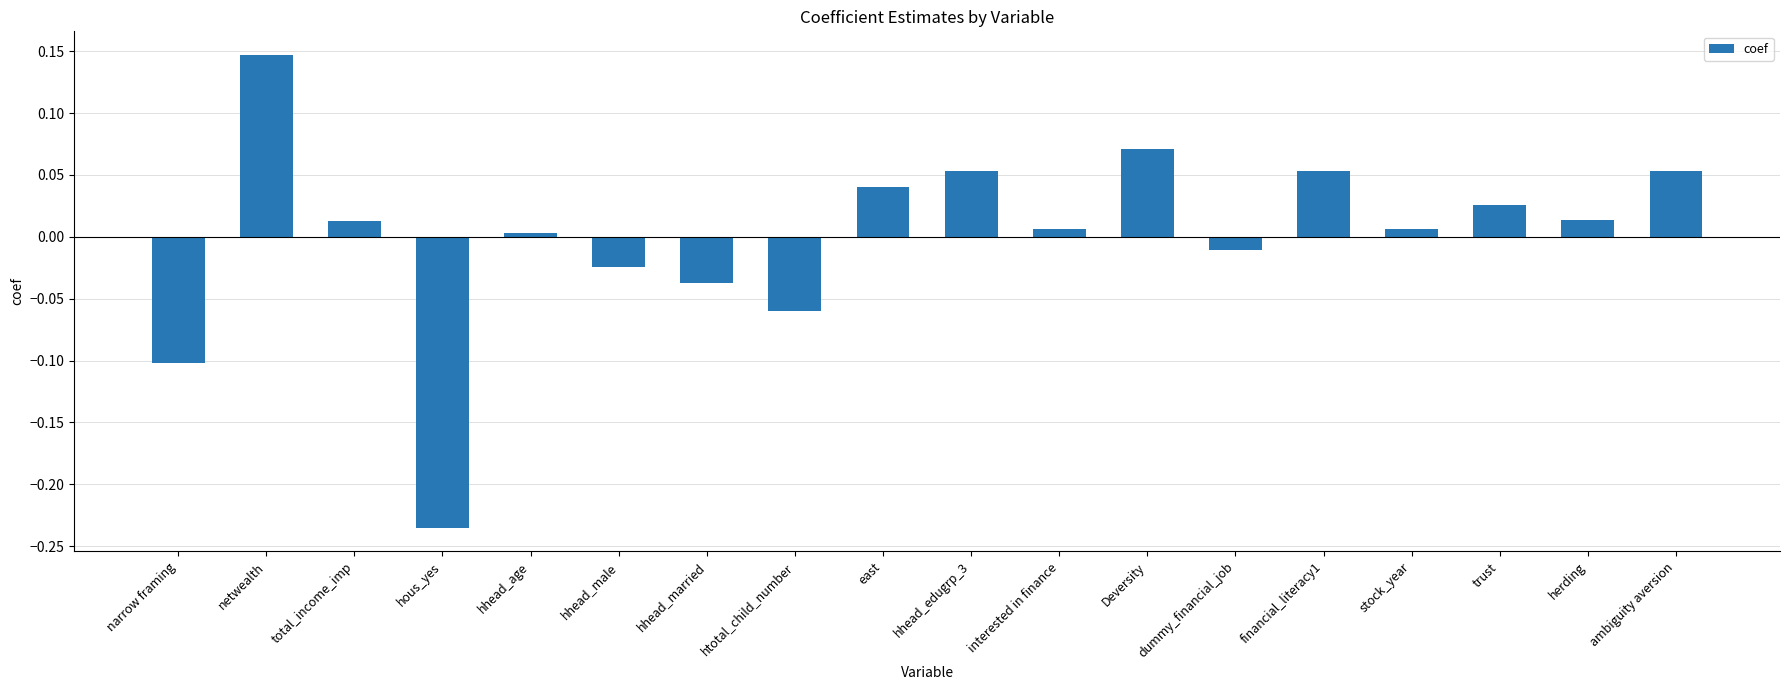

At which label does the data first exceed 0?

netwealth